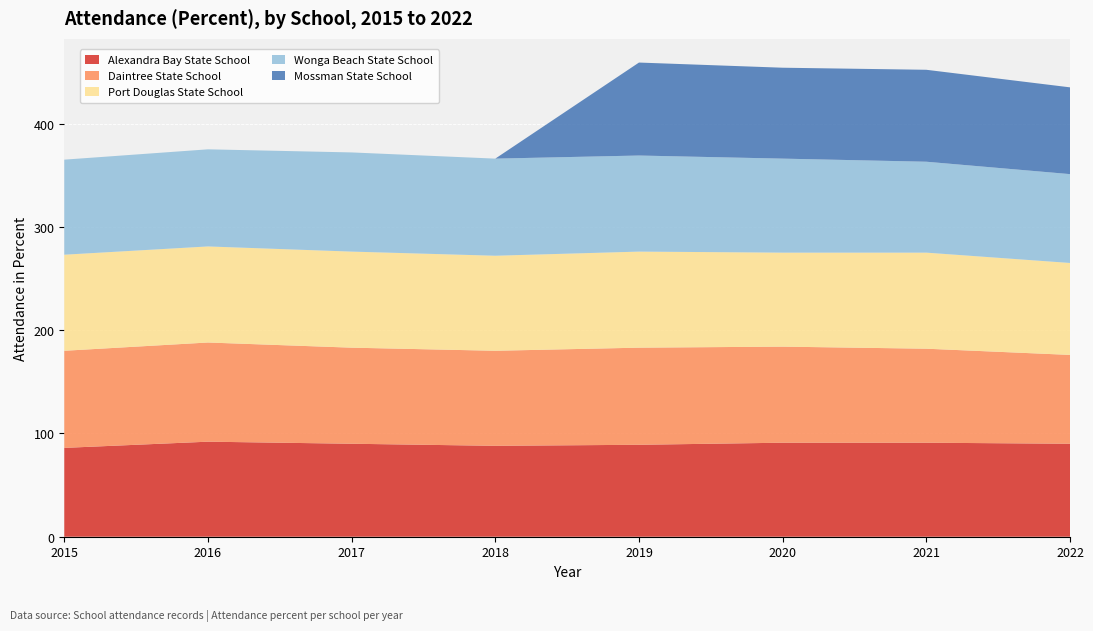

Reading left to right, list all the values displayed in this chart.

Alexandra Bay State School: 2015=86	2016=92	2017=90	2018=88	2019=89	2020=91	2021=91	2022=90
Daintree State School: 2015=94	2016=96	2017=93	2018=92	2019=94	2020=93	2021=91	2022=86
Port Douglas State School: 2015=93	2016=93	2017=93	2018=92	2019=93	2020=91	2021=93	2022=89
Wonga Beach State School: 2015=92	2016=94	2017=96	2018=94	2019=93	2020=91	2021=88	2022=86
Mossman State School: 2015=0	2016=0	2017=0	2018=0	2019=90	2020=88	2021=89	2022=84